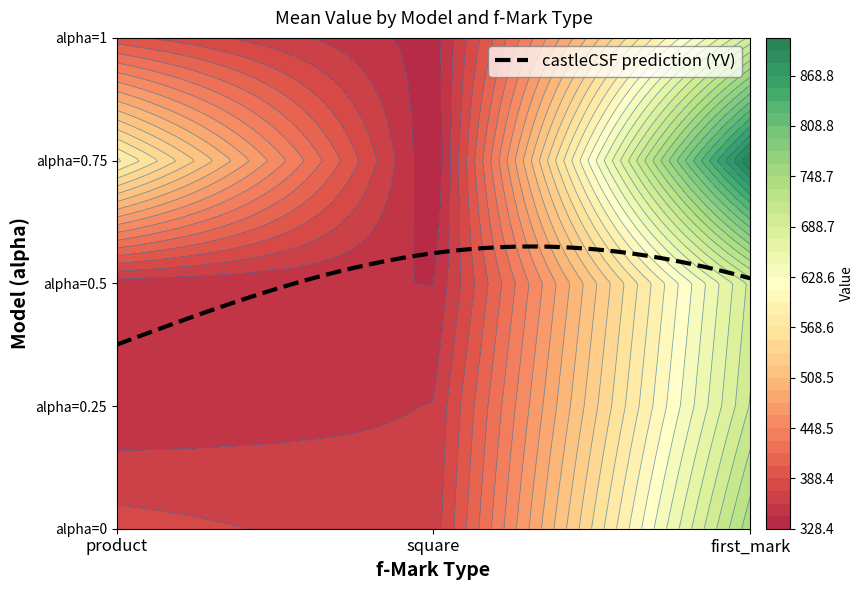

The value of ball_bivariate_radius_alpha=1 at square is 602. True or false?

False